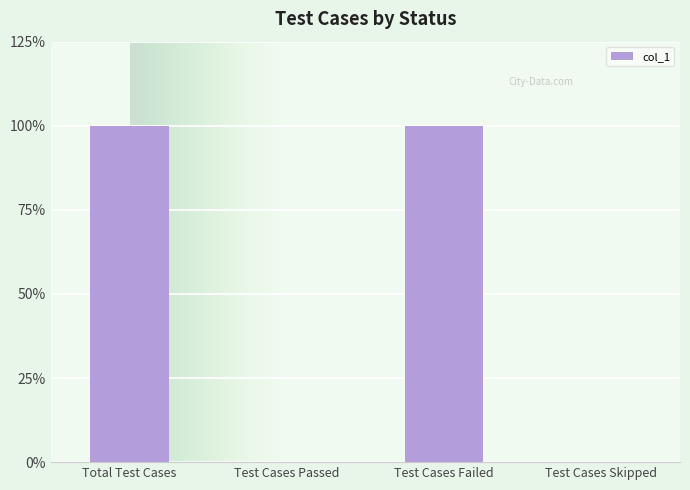

Are the bars grouped side by side (vs. stacked)?

No